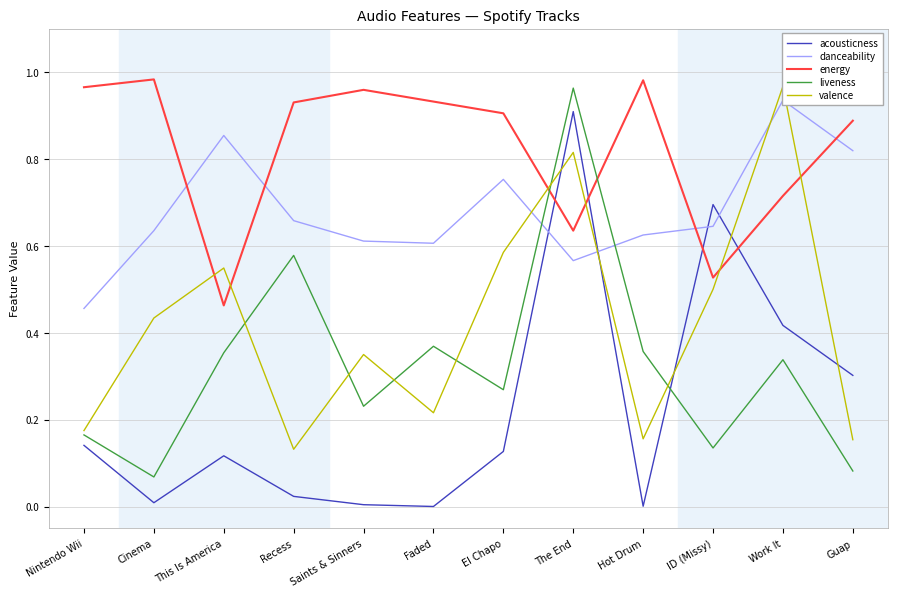

What is the difference between the acousticness values at El Chapo and Work It?

0.3